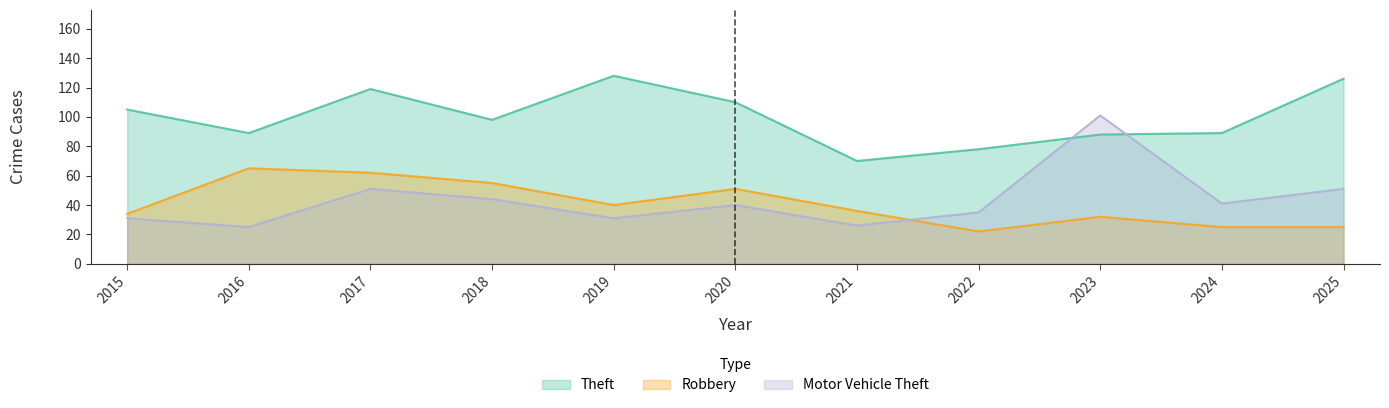

Which category has the lowest value in the Theft series?

2021